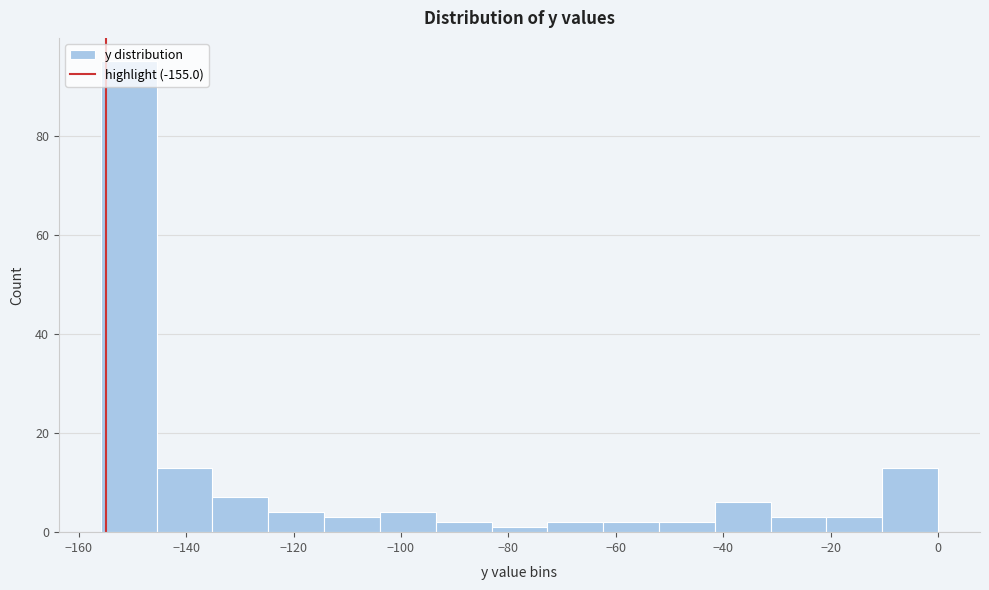

Which range on the x-axis has the tallest bar?

-156 to -146